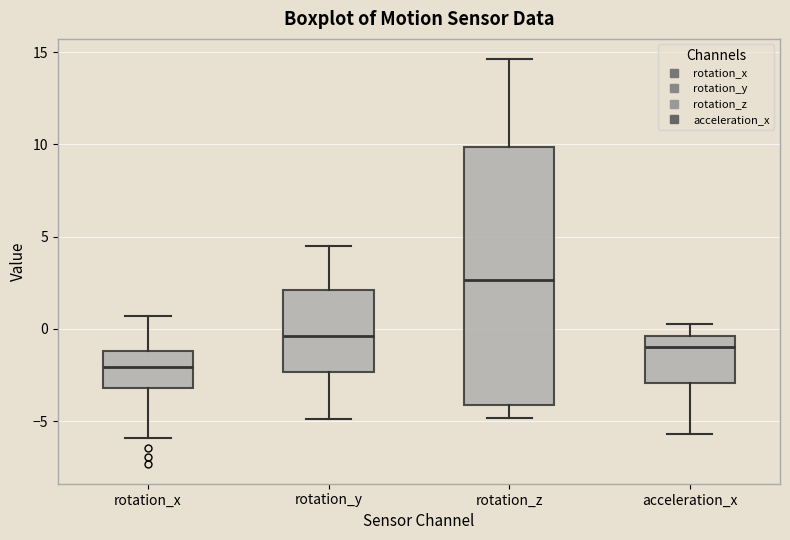

Reading left to right, read every box against the y-axis: the position of its median line, the range the box covers, and the ends of its whiskers. The values are not printed on the chart, so give them approximately, as read against the axis.

rotation_x: median -2.0, box -3.0 to -1.0, whiskers -6.0 to 0.5
rotation_y: median -0.5, box -2.5 to 2.0, whiskers -5.0 to 4.5
rotation_z: median 2.5, box -4.0 to 10.0, whiskers -5.0 to 14.5
acceleration_x: median -1.0, box -3.0 to -0.5, whiskers -5.5 to 0.5